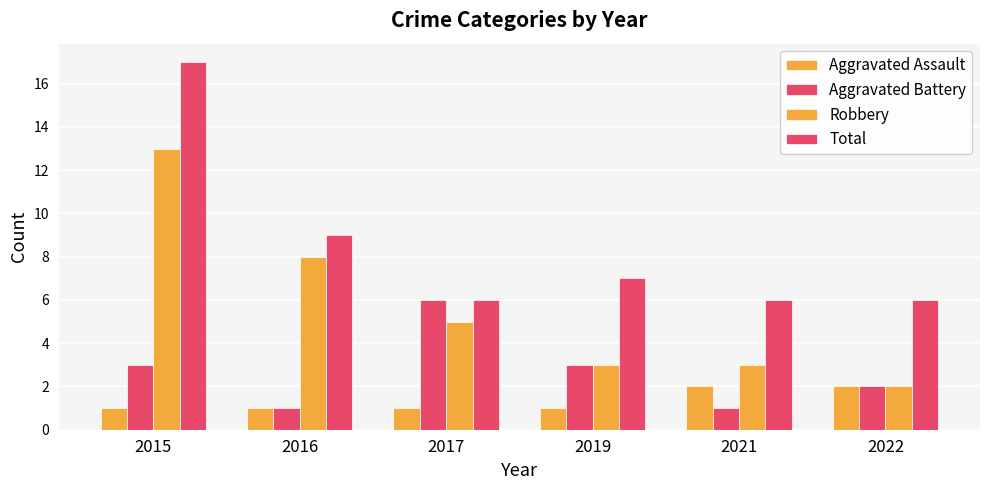

Reading right to left, transcribe all the data shown in this chart.

Aggravated Assault: 2022=2	2021=2	2019=1	2017=1	2016=1	2015=1
Aggravated Battery: 2022=2	2021=1	2019=3	2017=6	2016=1	2015=3
Robbery: 2022=2	2021=3	2019=3	2017=5	2016=8	2015=13
Total: 2022=6	2021=6	2019=7	2017=6	2016=9	2015=17